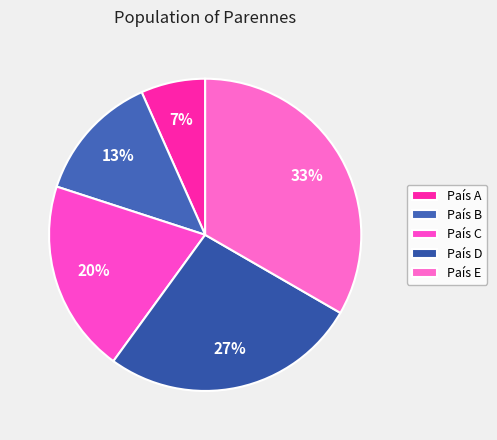

The País B slice represents 13% of the pie. True or false?

True